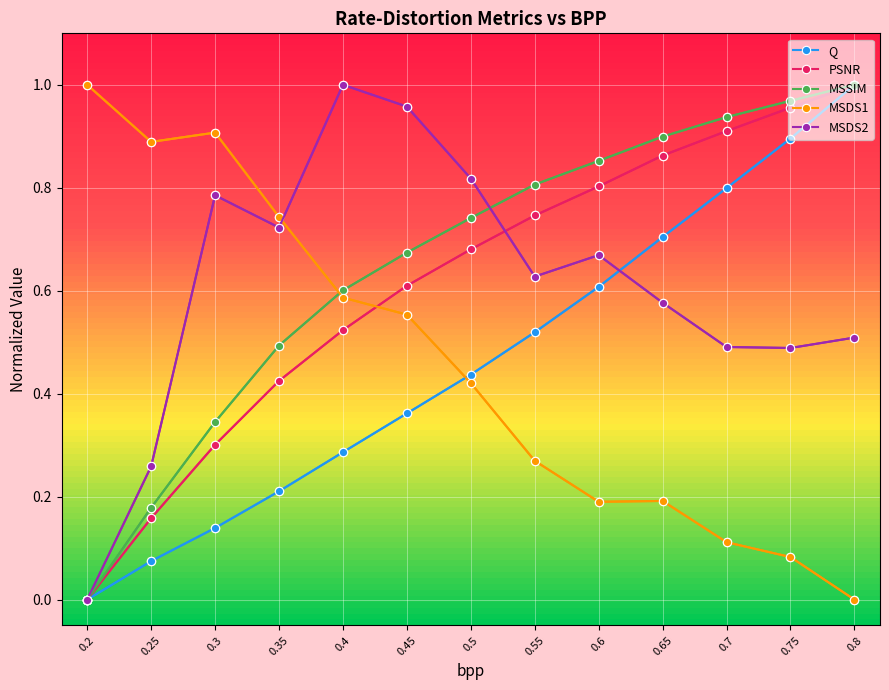

At which label does Q reach its minimum?

0.2